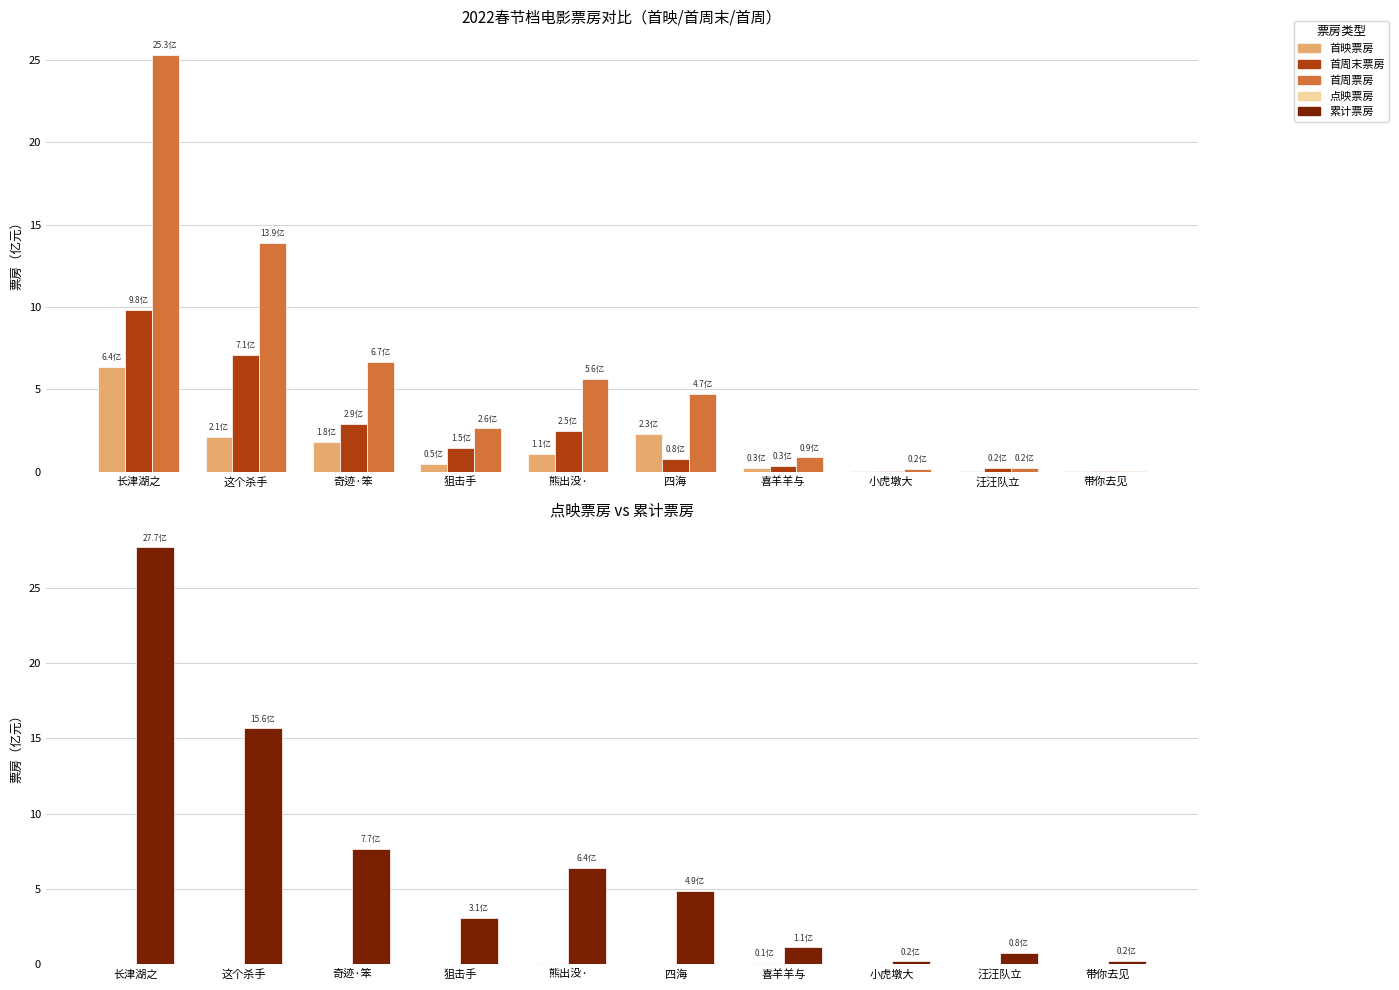

Reading left to right, list all the values displayed in this chart.

首映票房: 6.4	2.1	1.8	0.5	1.1	2.3	0.3	0.1	0.0	0.0
首周末票房: 9.8	7.1	2.9	1.5	2.5	0.8	0.3	0.0	0.2	0.1
首周票房: 25.3	13.9	6.7	2.6	5.6	4.7	0.9	0.2	0.2	0.1
点映票房: 0.0	0.0	0.0	0.0	0.1	0.0	0.1	0.0	0.0	0.0
累计票房: 27.7	15.6	7.7	3.1	6.4	4.9	1.1	0.2	0.8	0.2